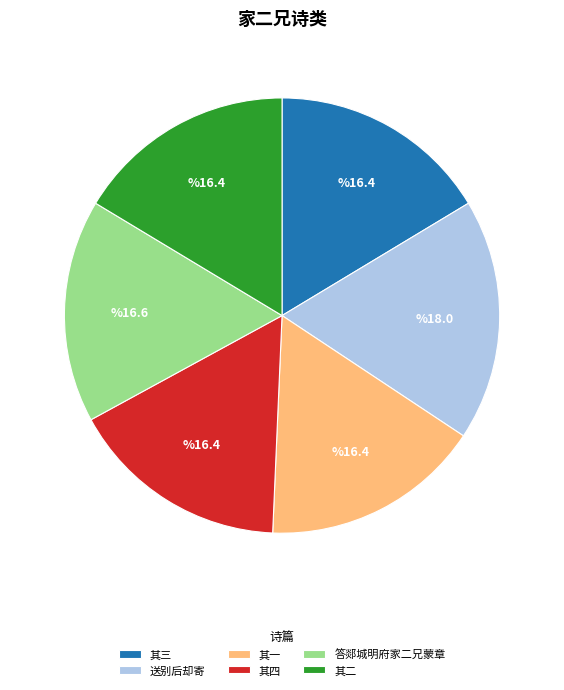

Is the sum of 其二 and 其三 greater than half?

No